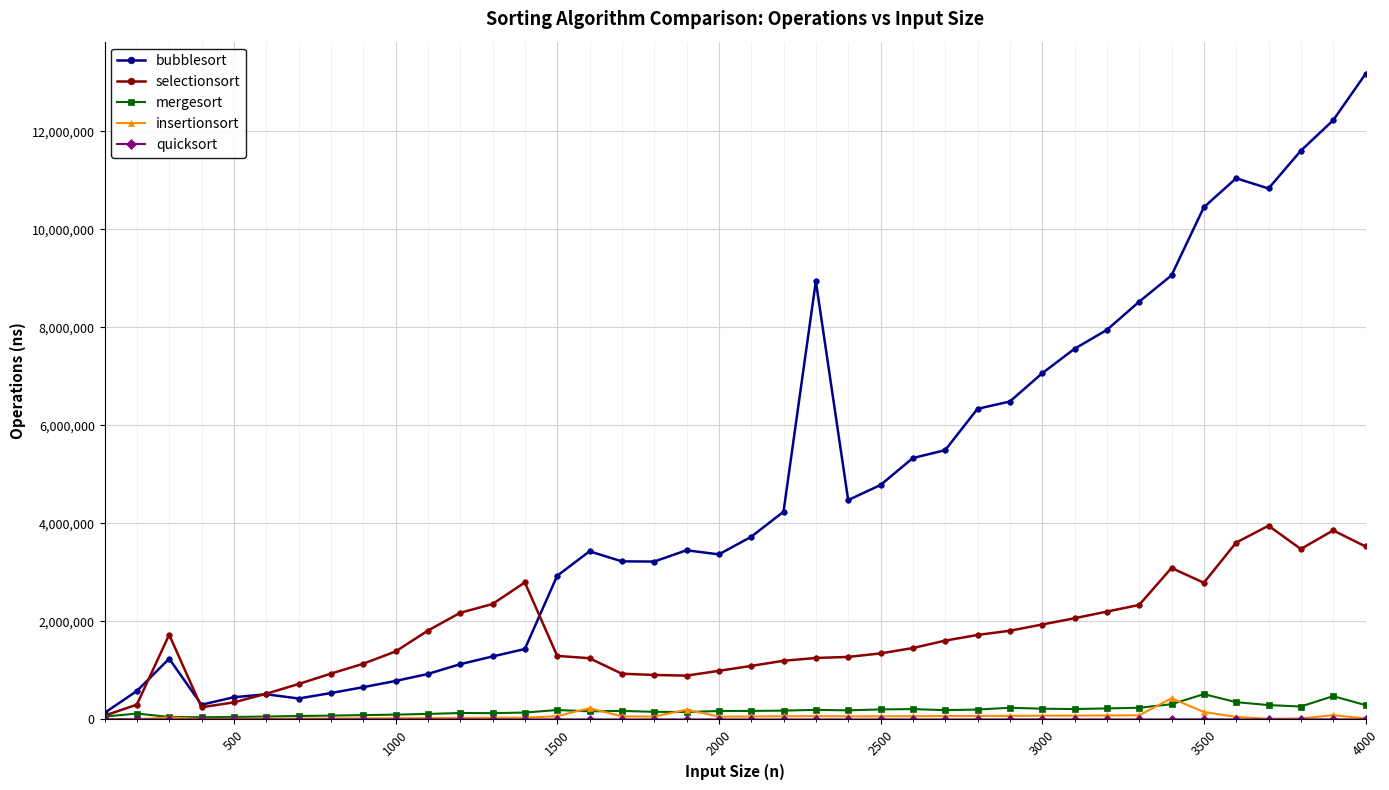

Which series has the widest spread of values?

bubblesort